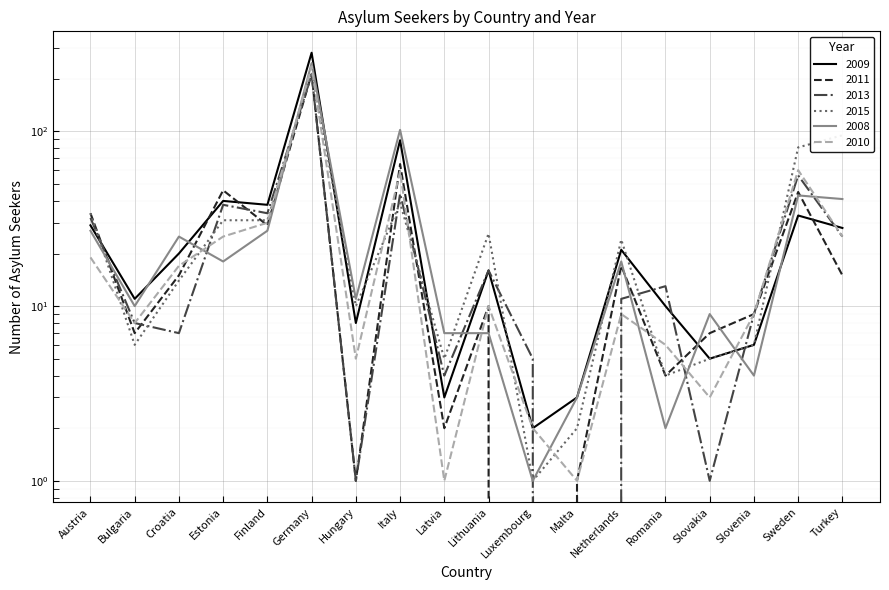

What is the difference between the 2011 values at Slovenia and Malta?

8